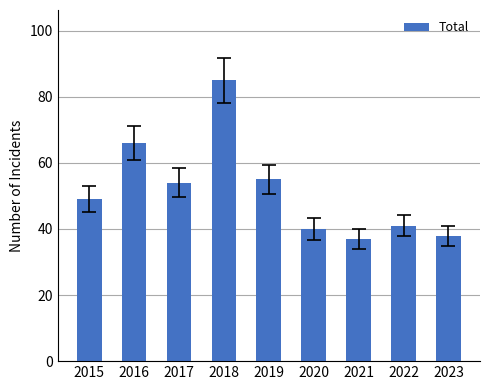

Reading right to left, list all the values displayed in this chart.

38	41	37	40	55	85	54	66	49